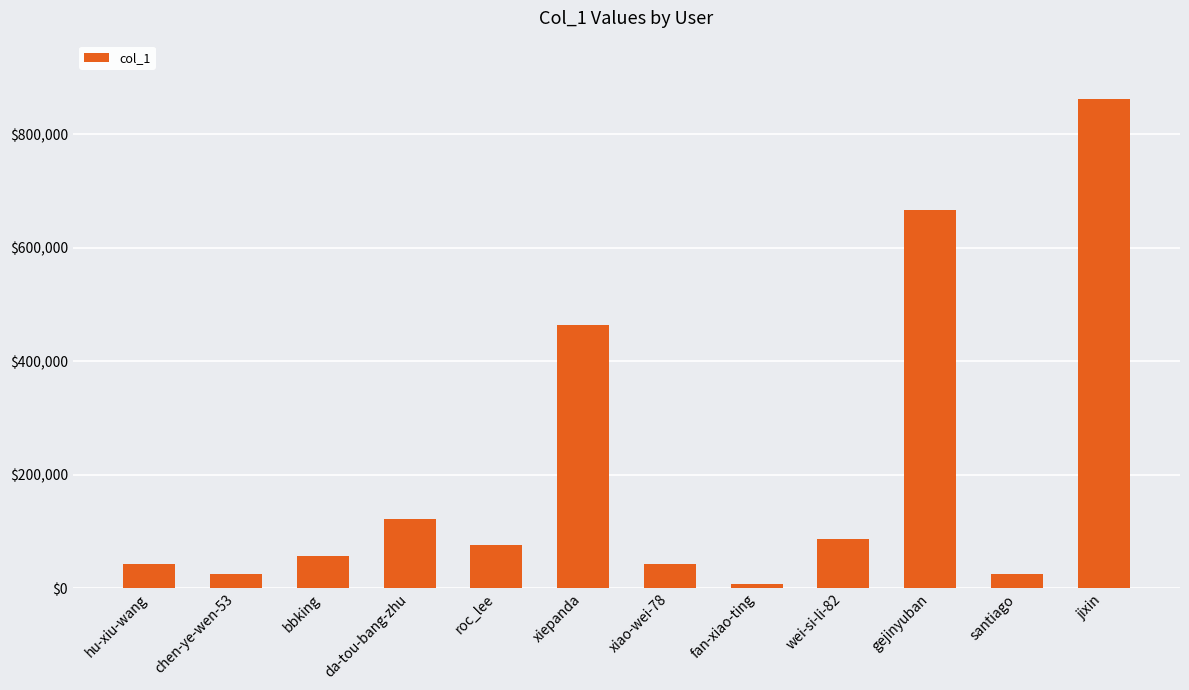

Which category has the highest value across all series?

jixin